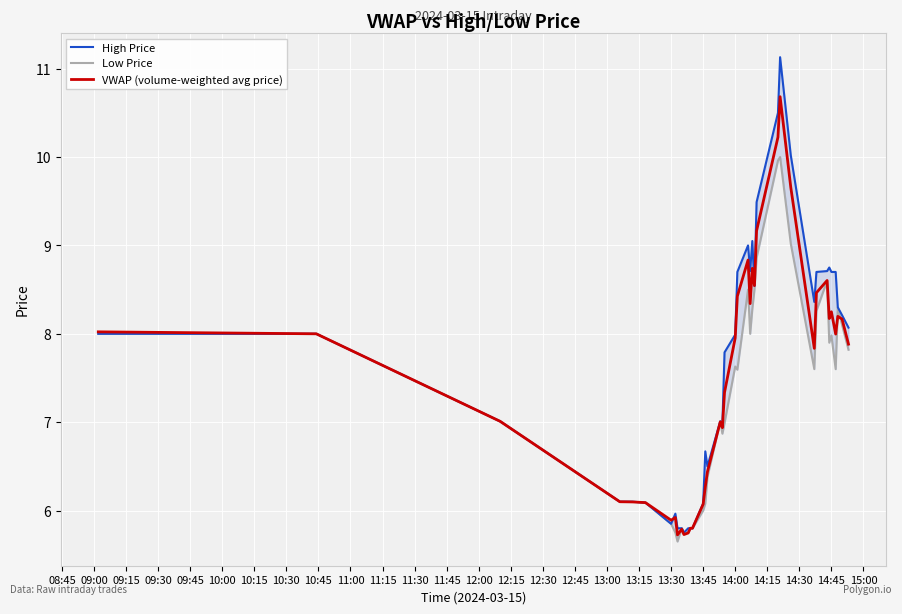

How many data points in High Price are less than 8?

20